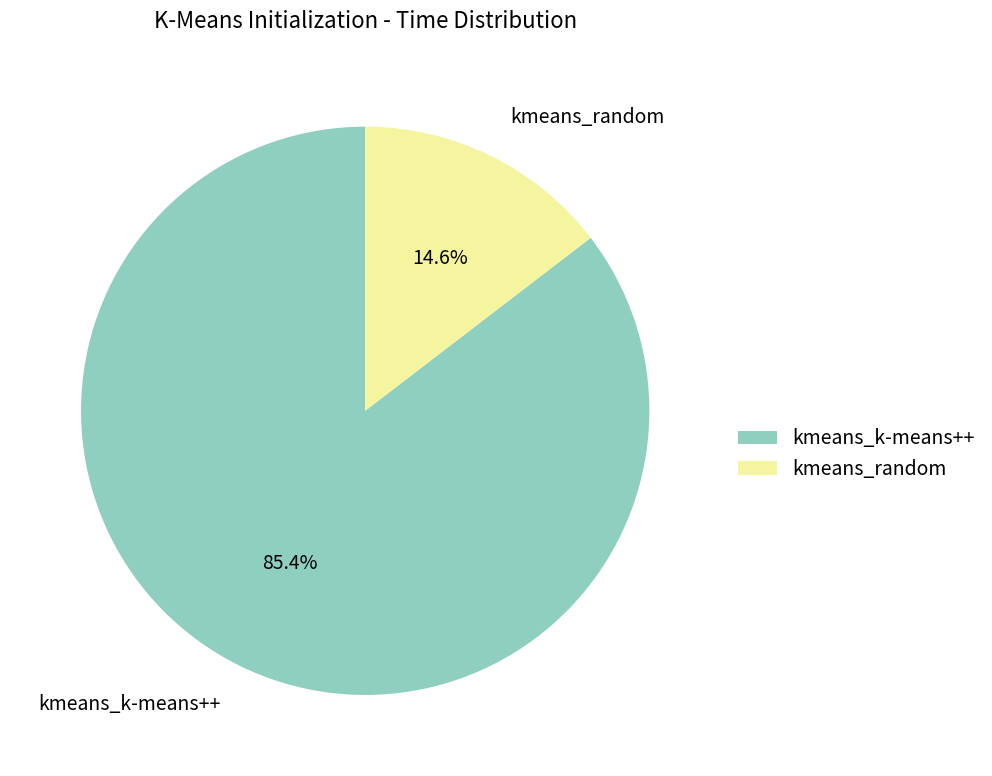

Combined, do kmeans_k-means++ and kmeans_random account for over 50%?

Yes